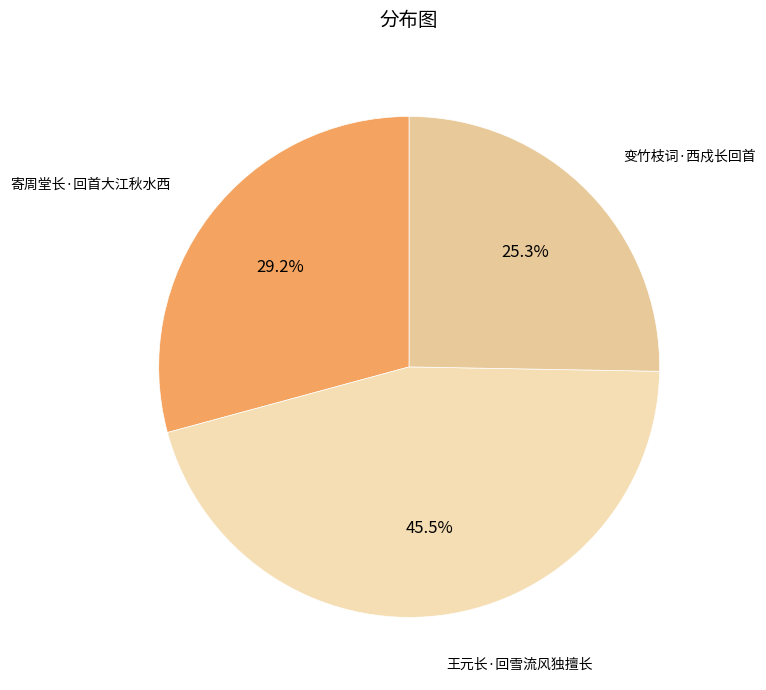

How many slices are in this pie chart?

3